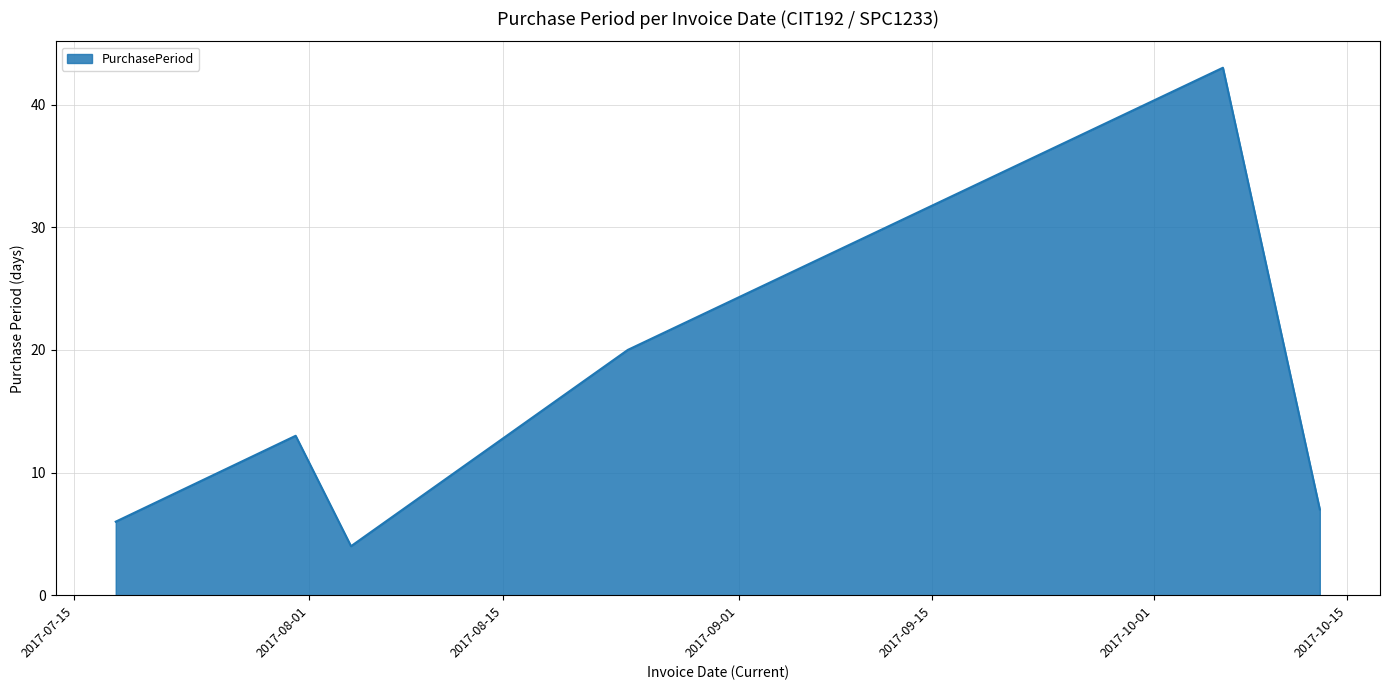

What is the difference between the maximum and second lowest values?

37